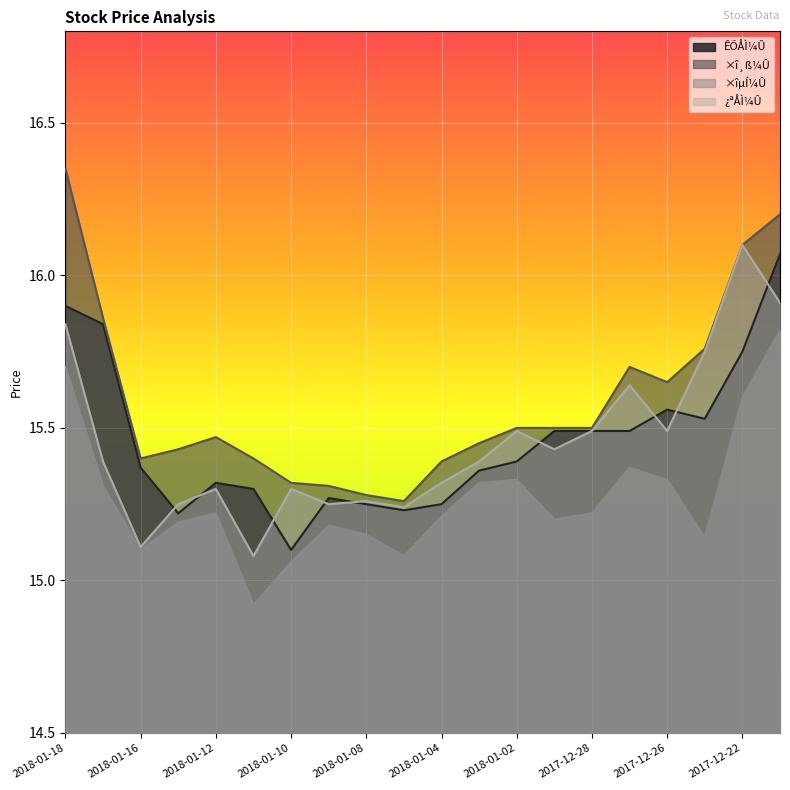

Between 2018-01-18 and 2018-01-05, which is larger?

2018-01-18